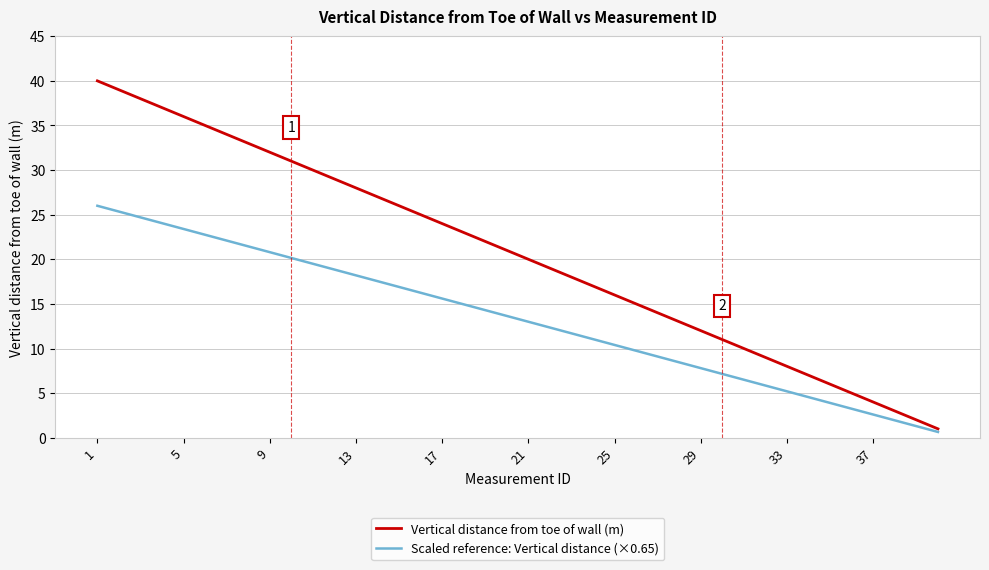

Which series has the largest total across all categories?

Vertical distance from toe of wall (m)